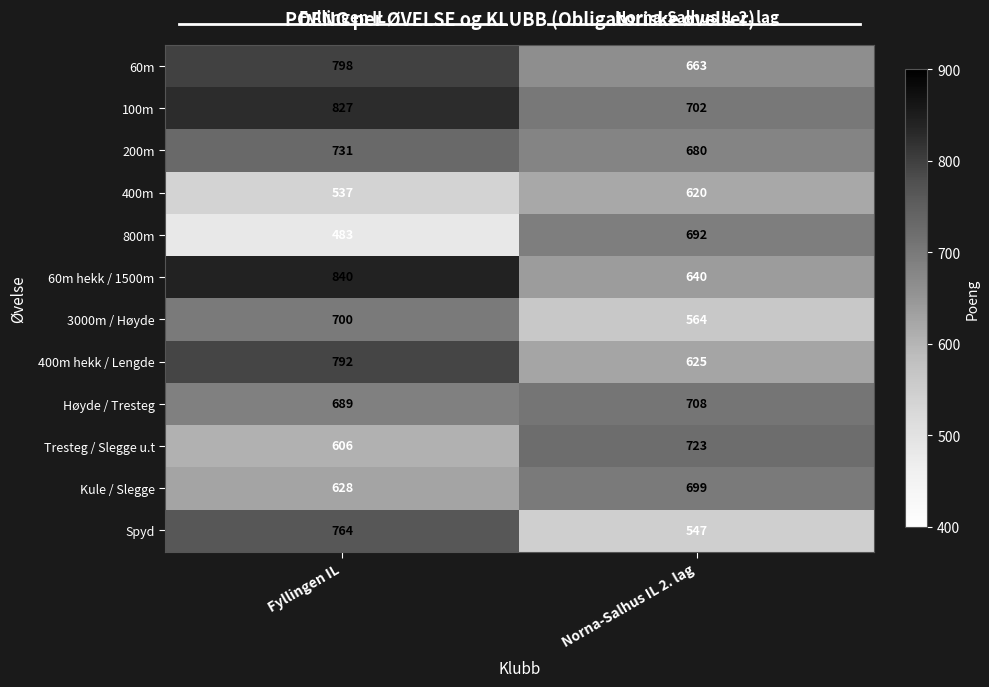

What is the difference between the highest and lowest values at Norna-Salhus IL 2. lag?

176